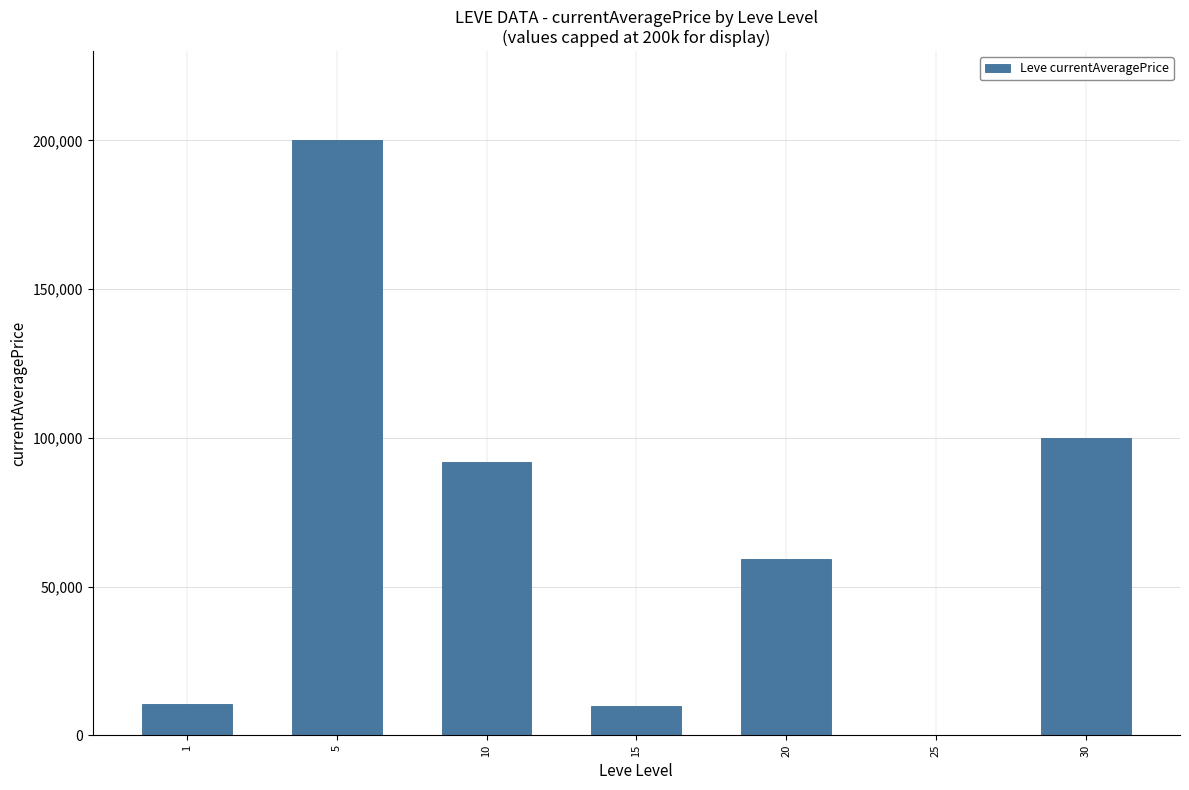

How many series are shown in this chart?

1